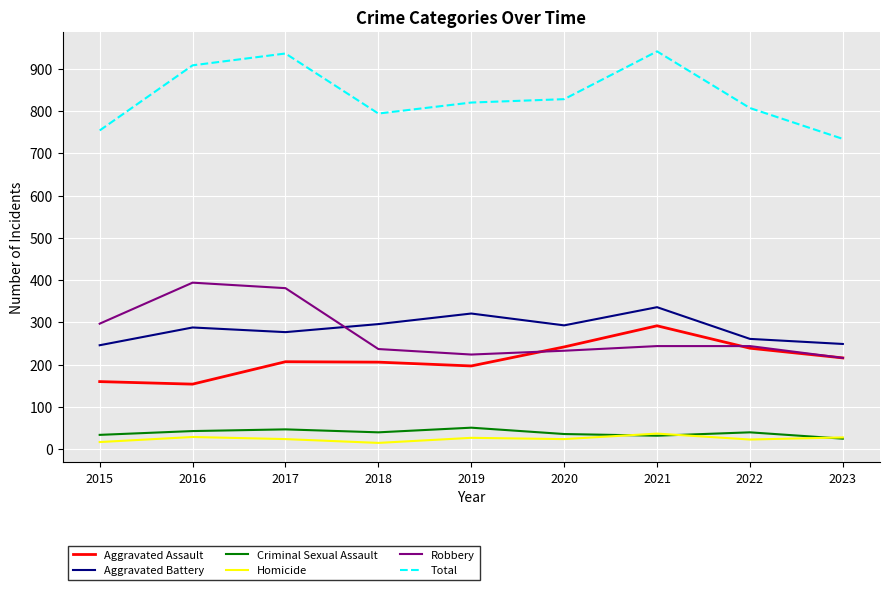

The Aggravated Assault series shows 337 at 2023. True or false?

False